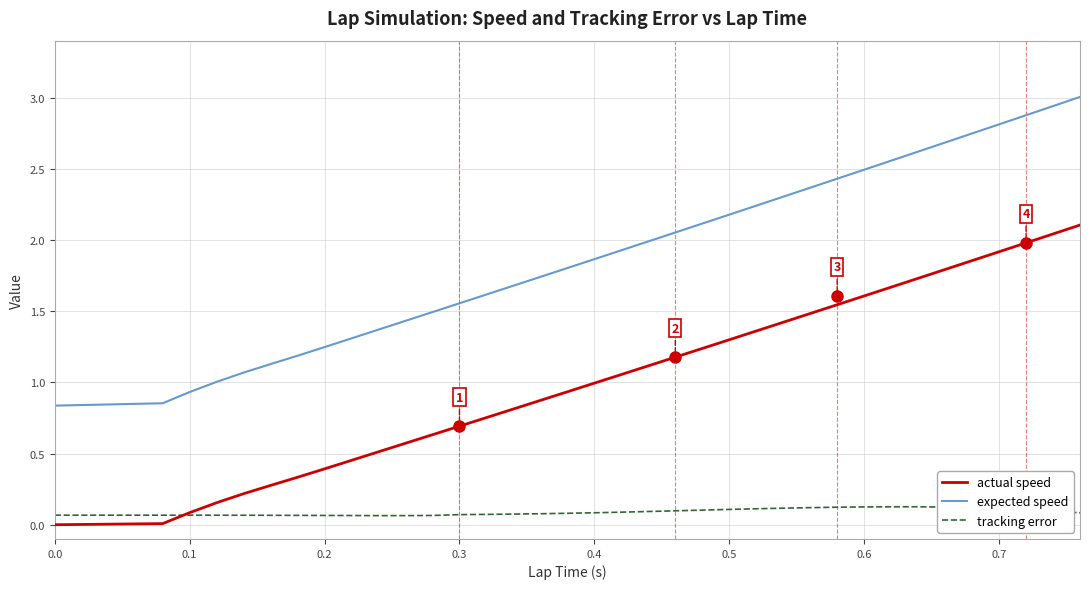

True or false: tracking error and expected speed cross at least once.

False